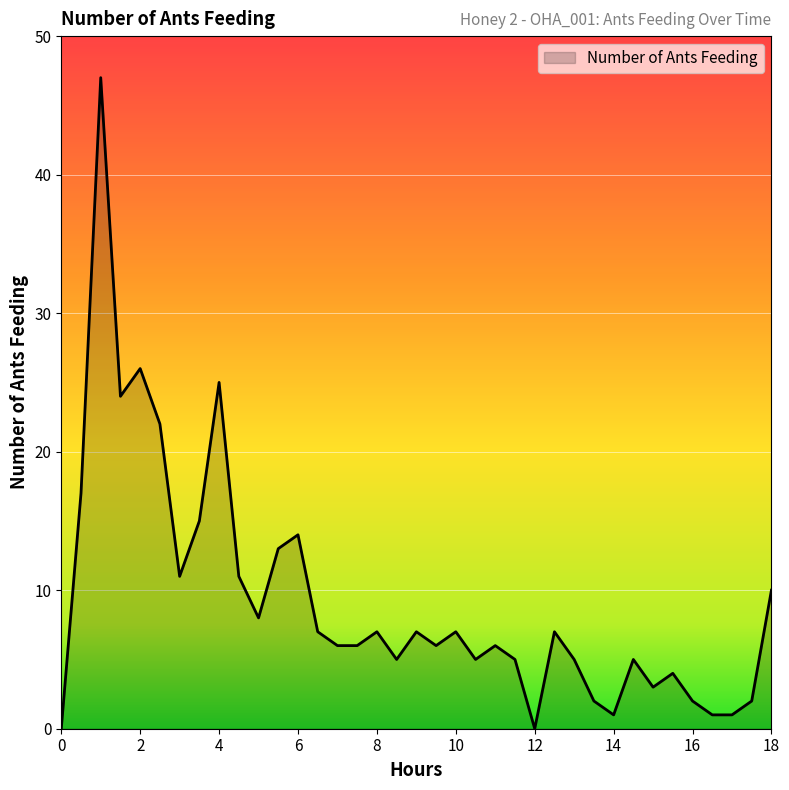

What is the maximum value shown in the chart?

47